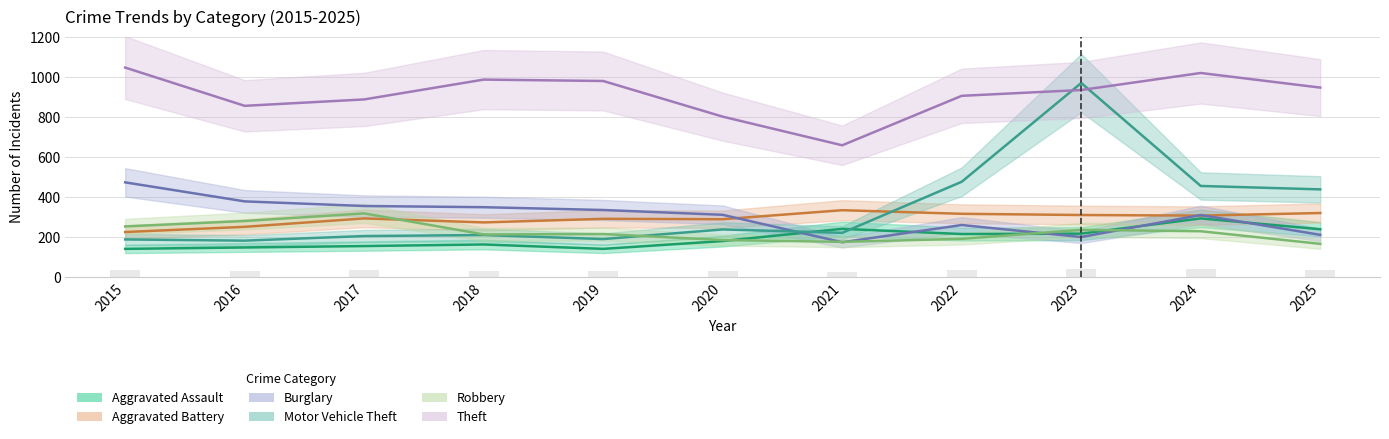

Is the value of Robbery at 2021 greater than the value of Theft at 2021?

No